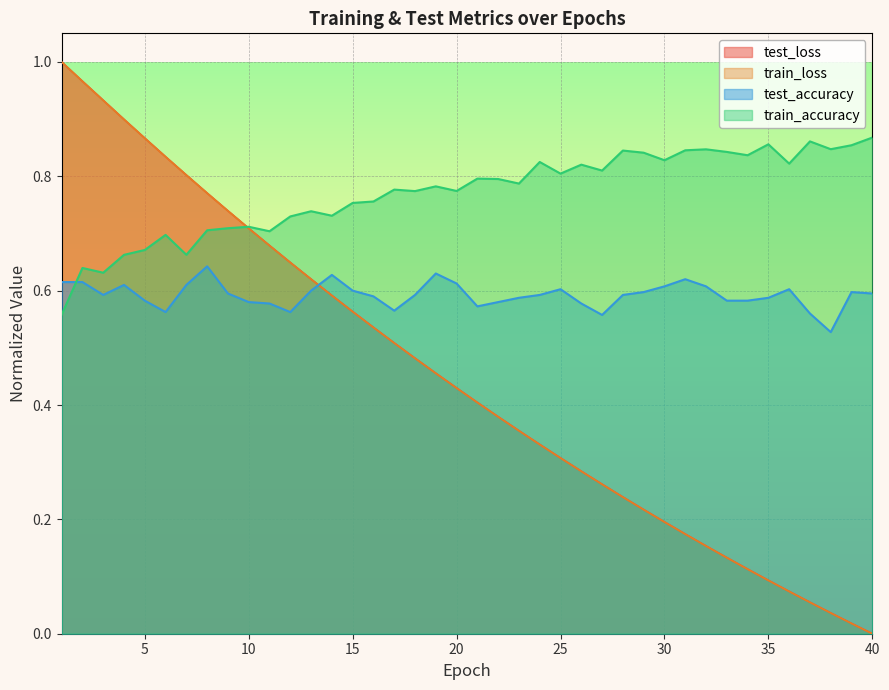

At which label is train_loss closest to 0?

40